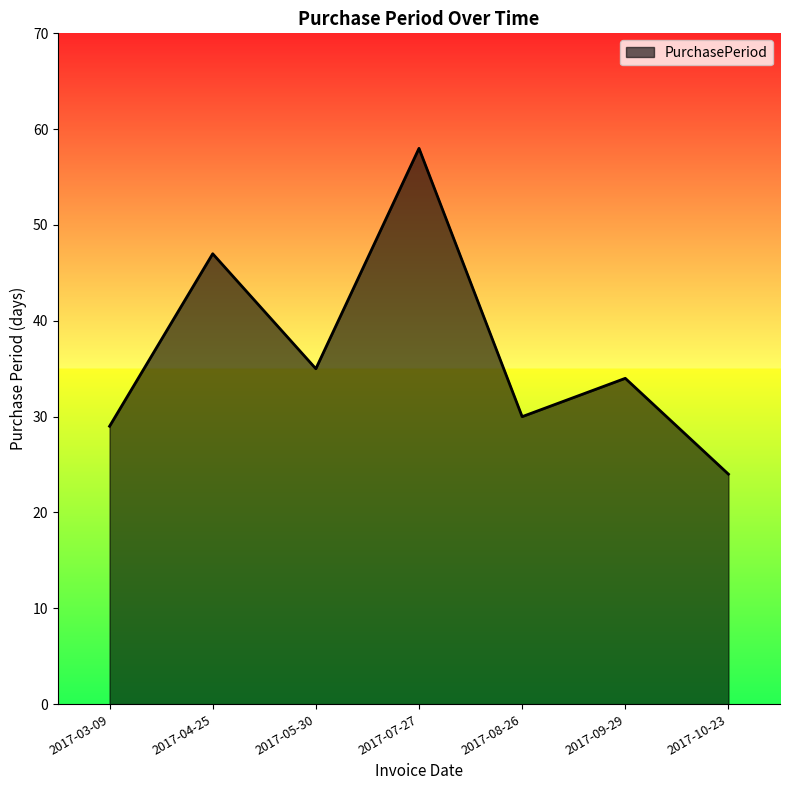

What position from the right is 2017-03-09?

7